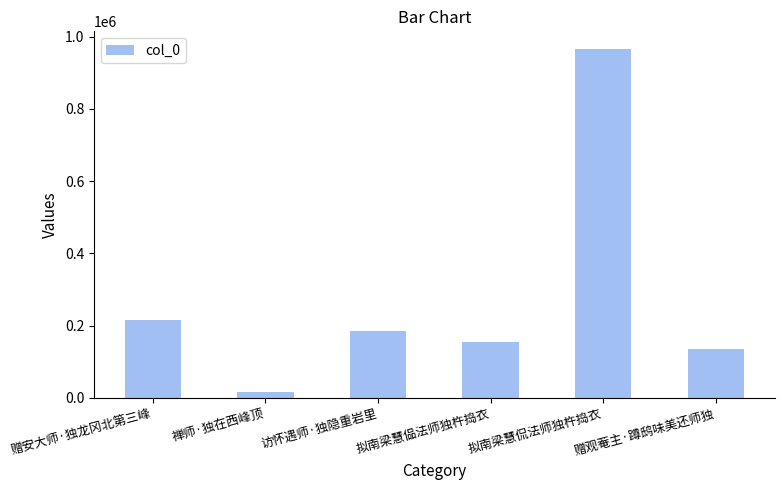

Is it true that the value at 拟南梁慧侃法师独杵捣衣 is 231470?

False